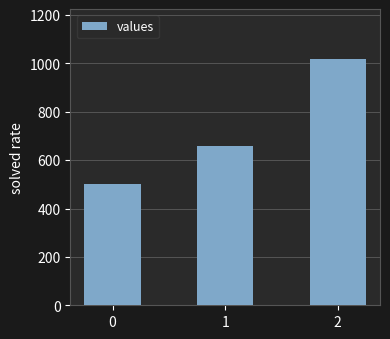

True or false: the data shows 733 at 0.

False